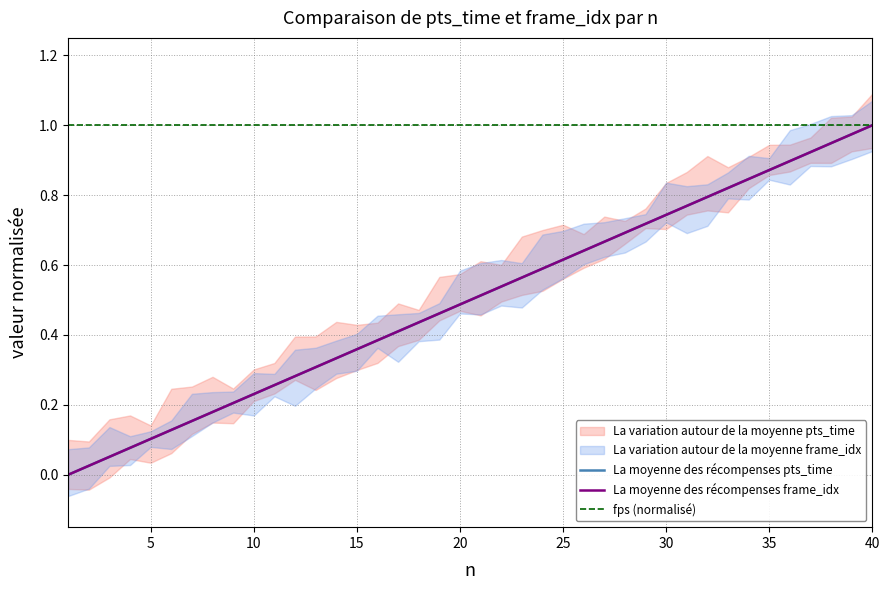

Is it true that fps (normalisé) equals 1.4 at 13?

False